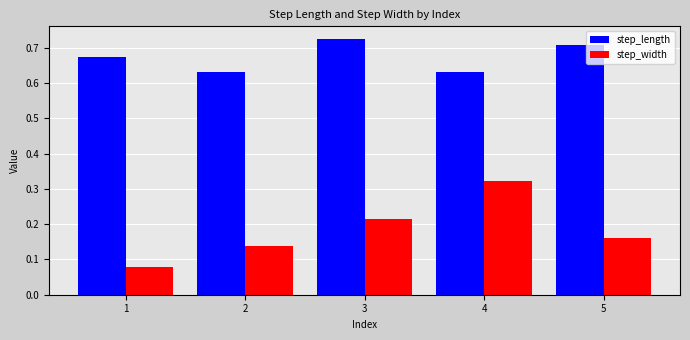

Is the value of step_length at 5 greater than the value of step_width at 4?

Yes